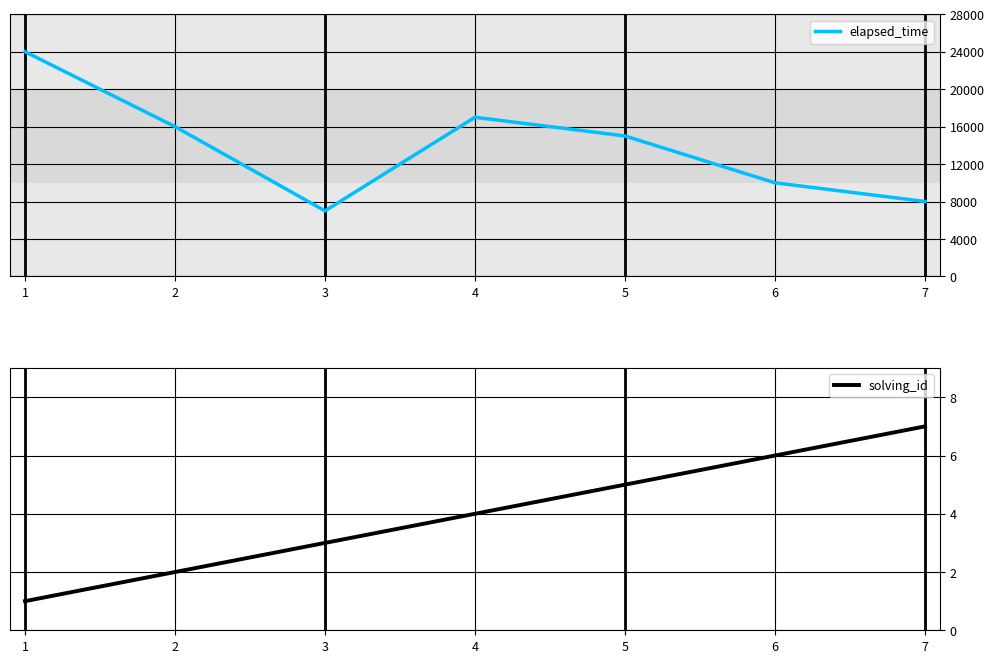

Reading right to left, transcribe all the data shown in this chart.

elapsed_time: 7=8000	6=10000	5=15000	4=17000	3=7000	2=16000	1=24000
solving_id: 7=7	6=6	5=5	4=4	3=3	2=2	1=1